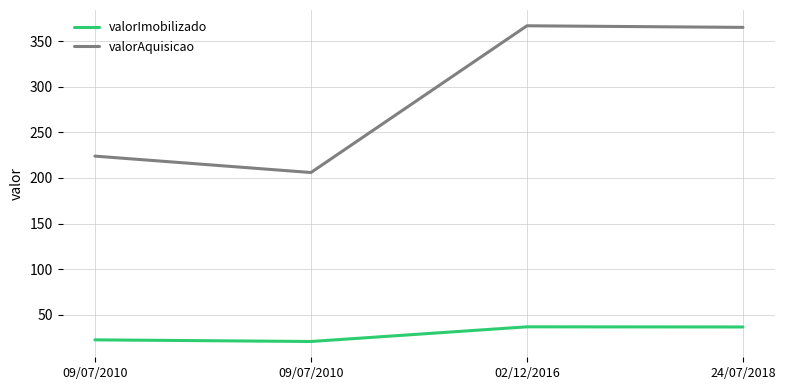

How many values in the valorImobilizado series are below 36?

2